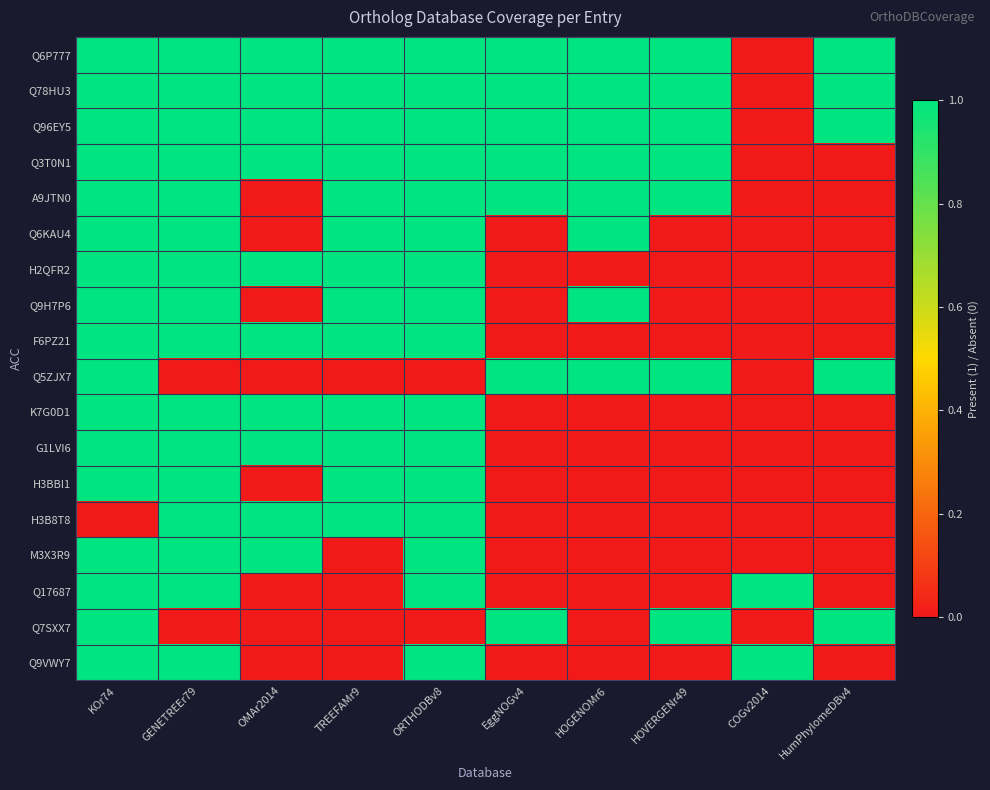

How many series are shown in this chart?

18